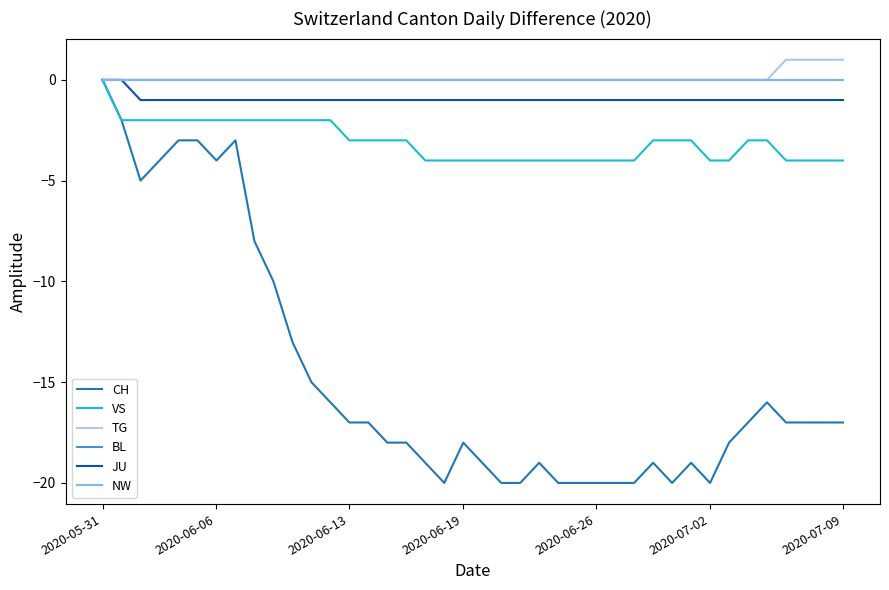

Is this an area chart (filled region under the line)?

No